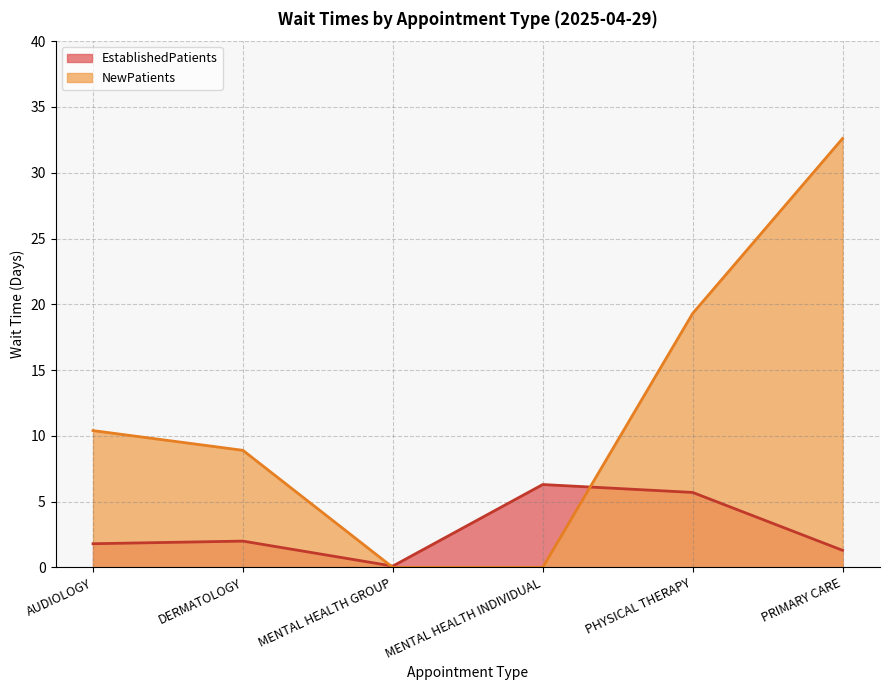

What is the sum of all EstablishedPatients values?

17.2